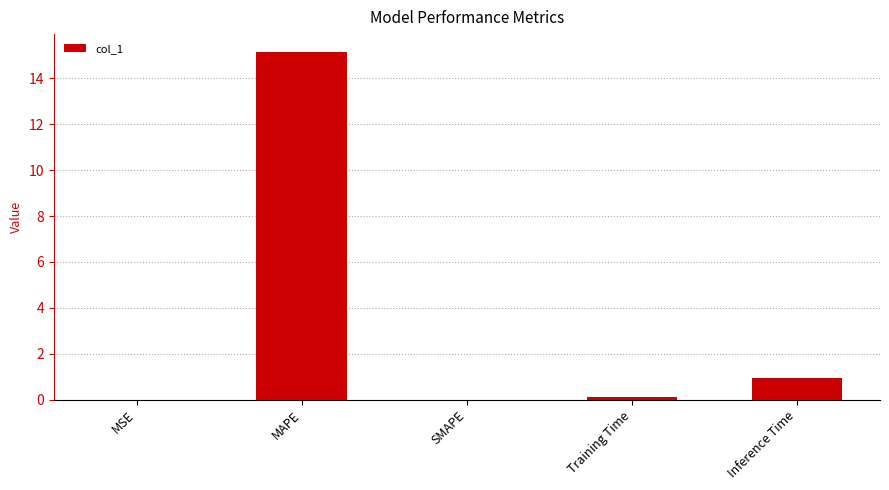

The value at MAPE is 24.9. True or false?

False